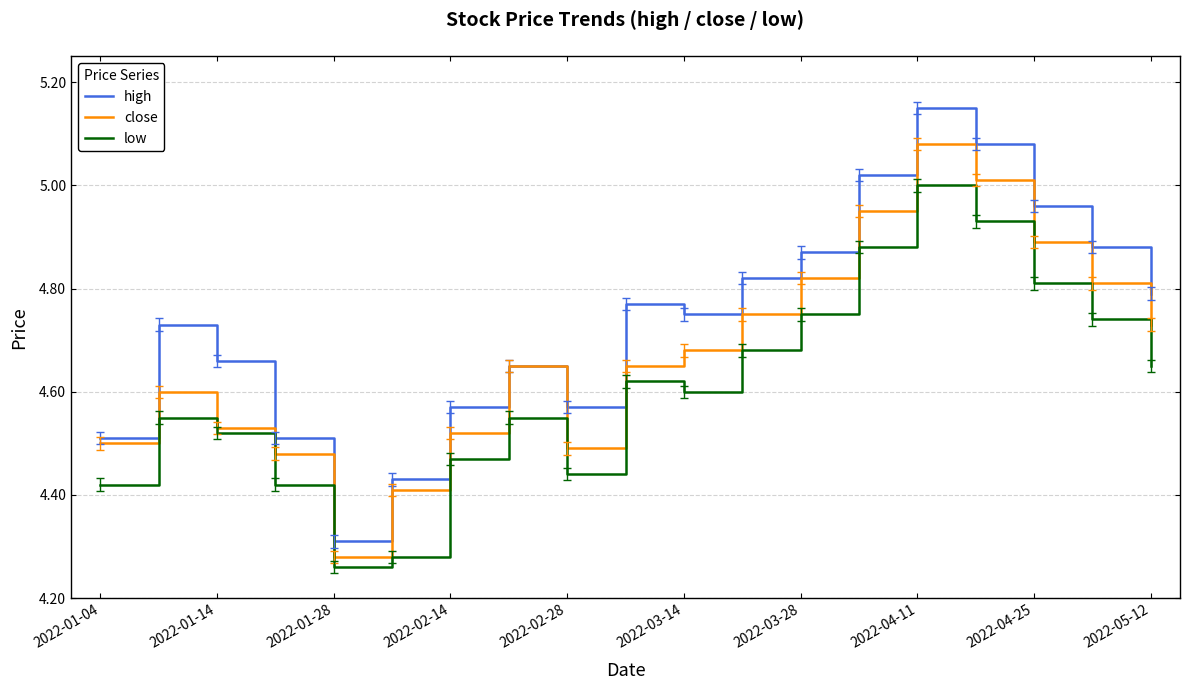

True or false: close and low intersect in this chart.

False